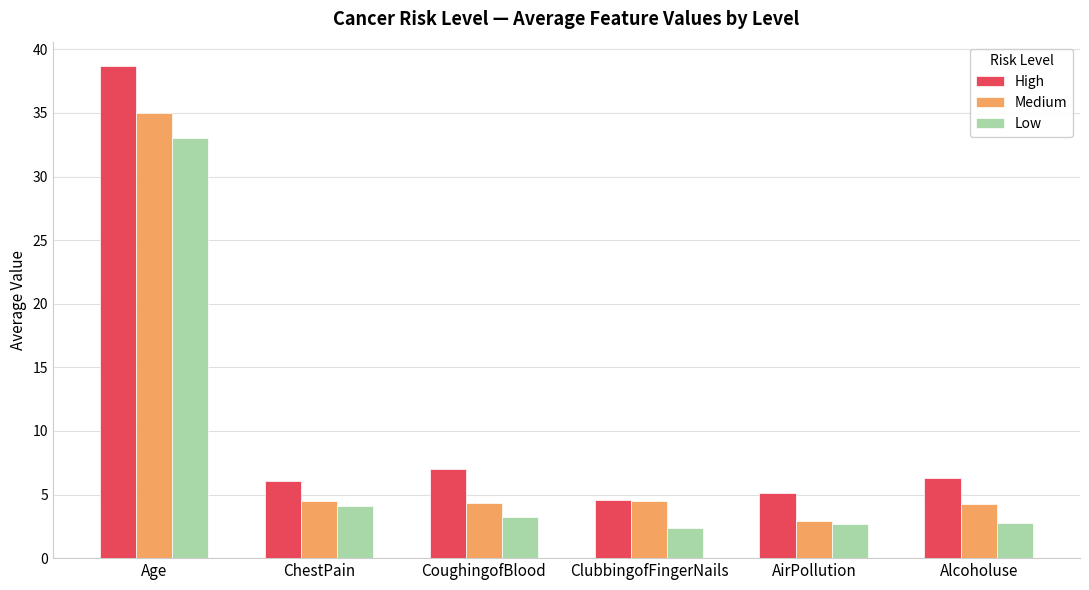

Where is Low nearest to the value 17?

ChestPain